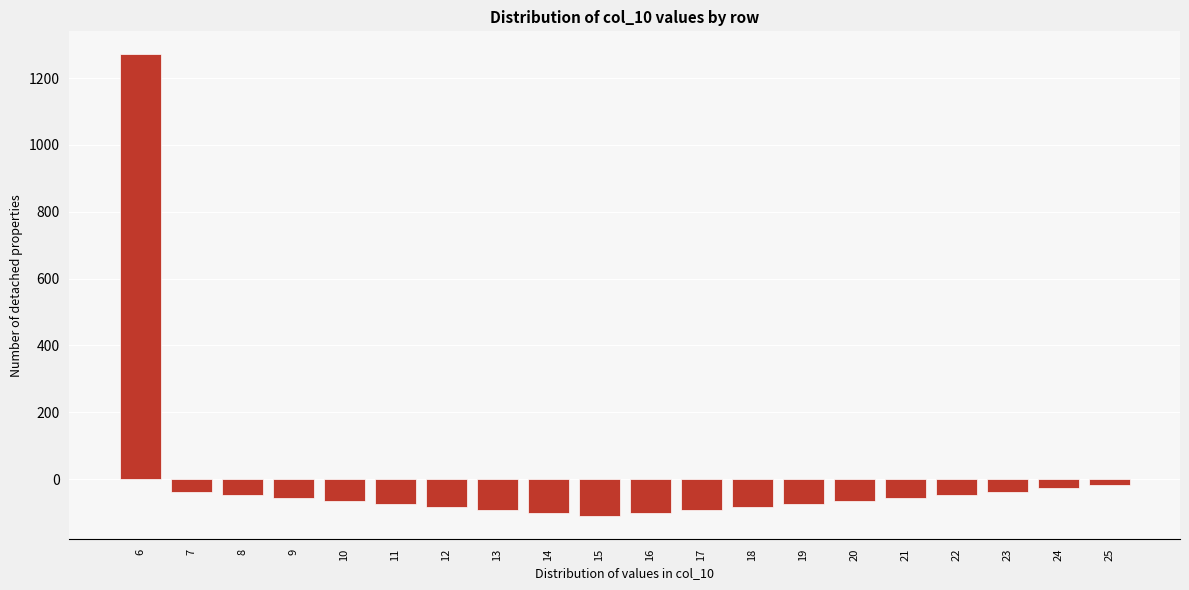

What is the difference between the second highest and minimum values?

92.1